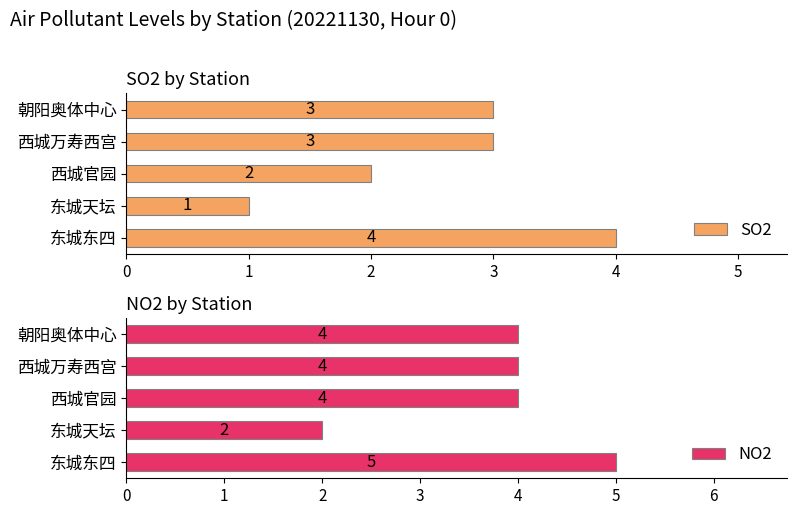

What is the difference between the maximum and second lowest values in the NO2 series?

1